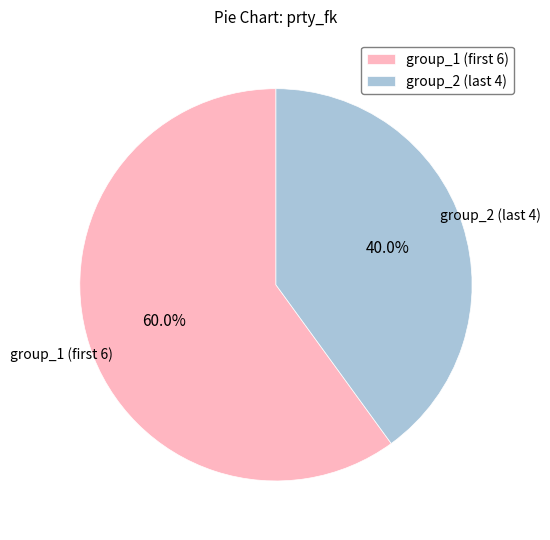

Rank the categories by value from lowest to highest.

group_2 (last 4), group_1 (first 6)